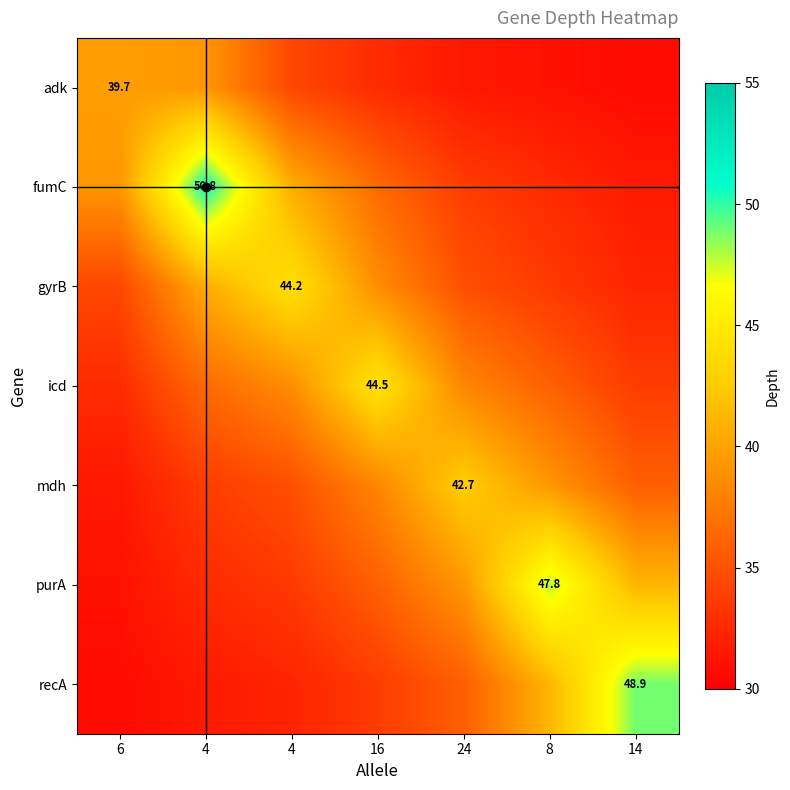

At which category is the sum across all series the highest?

4